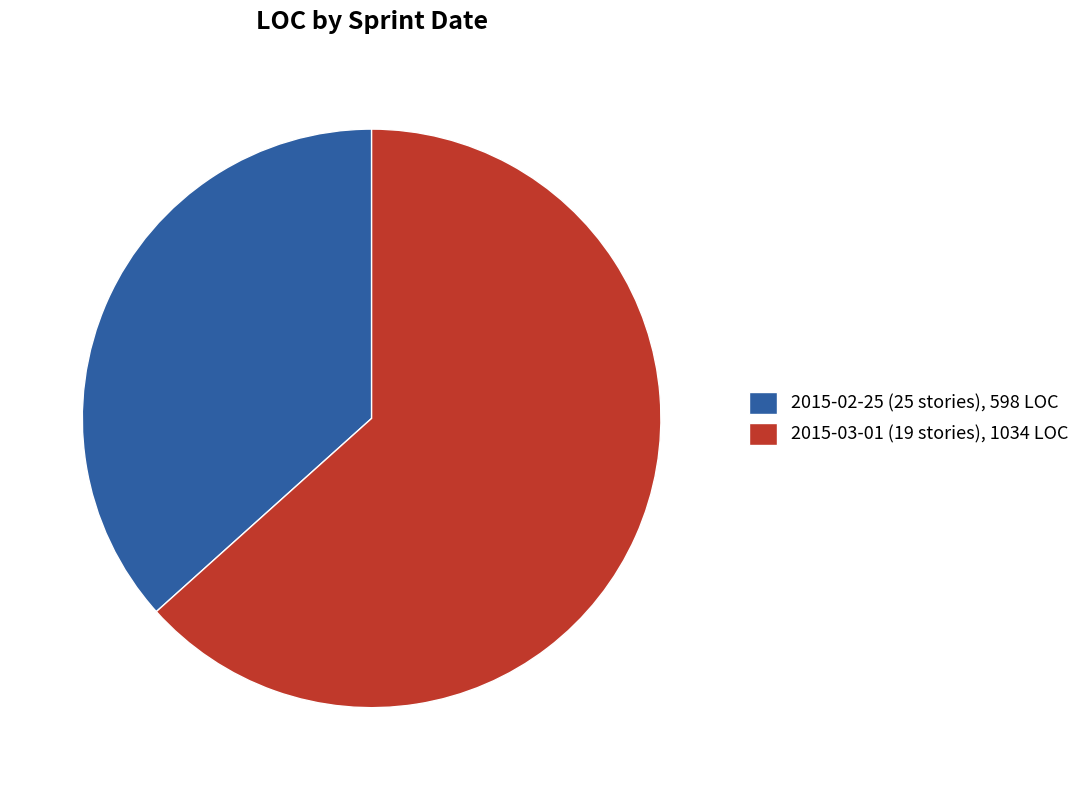

Do 2015-03-01 (19 stories), 1034 LOC and 2015-02-25 (25 stories), 598 LOC together represent more than half of the pie?

Yes